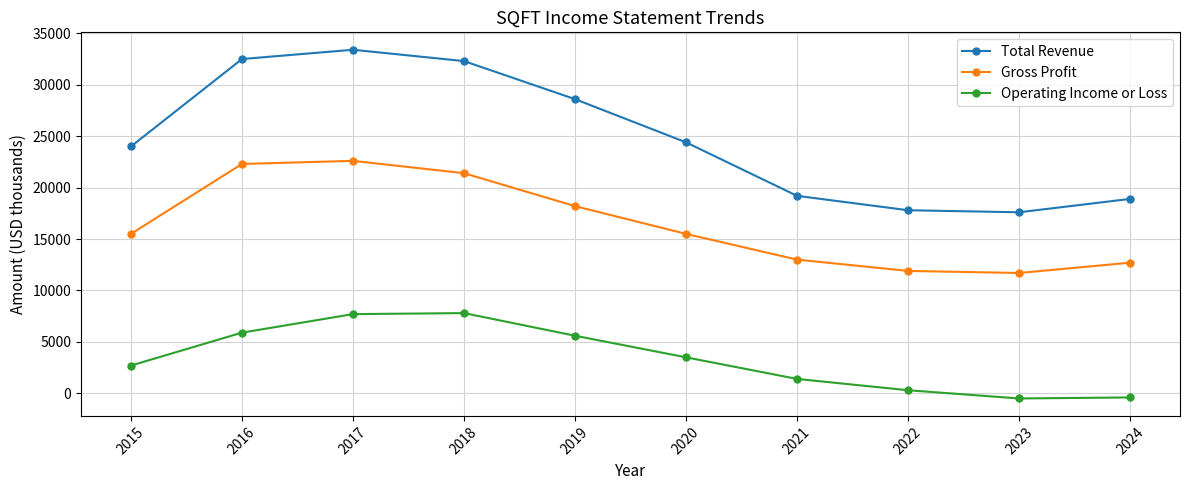

True or false: Gross Profit and Total Revenue intersect in this chart.

False